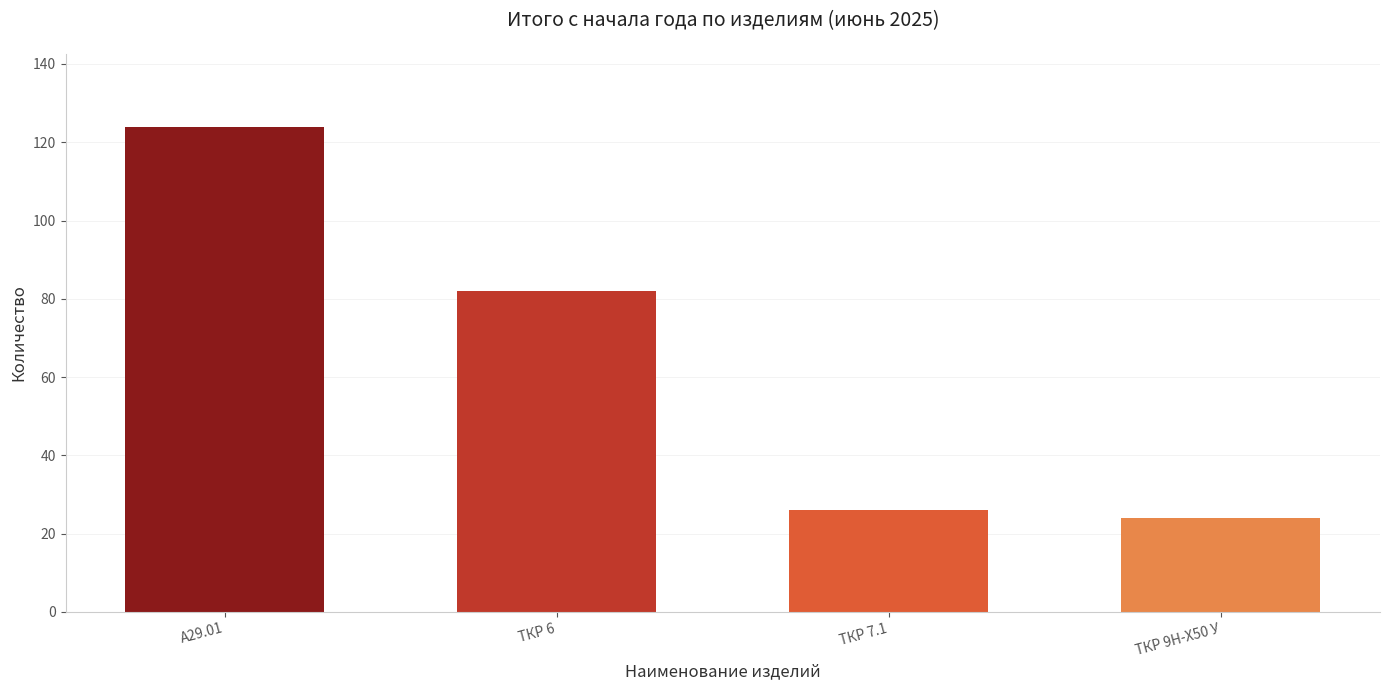

What is the ratio of the value at ТКР 9Н-Х50 У to the value at ТКР 7.1?

0.9